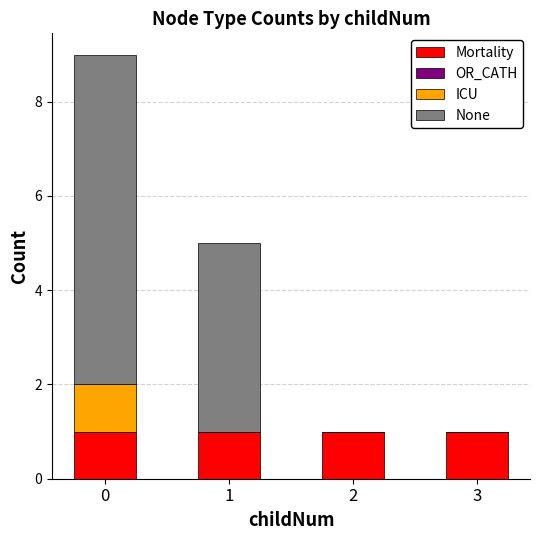

The Mortality series shows 1 at 0. True or false?

True